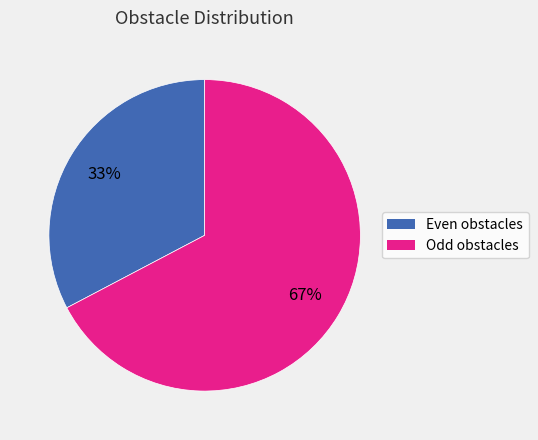

To the nearest percent, what portion does Odd obstacles represent?

67%